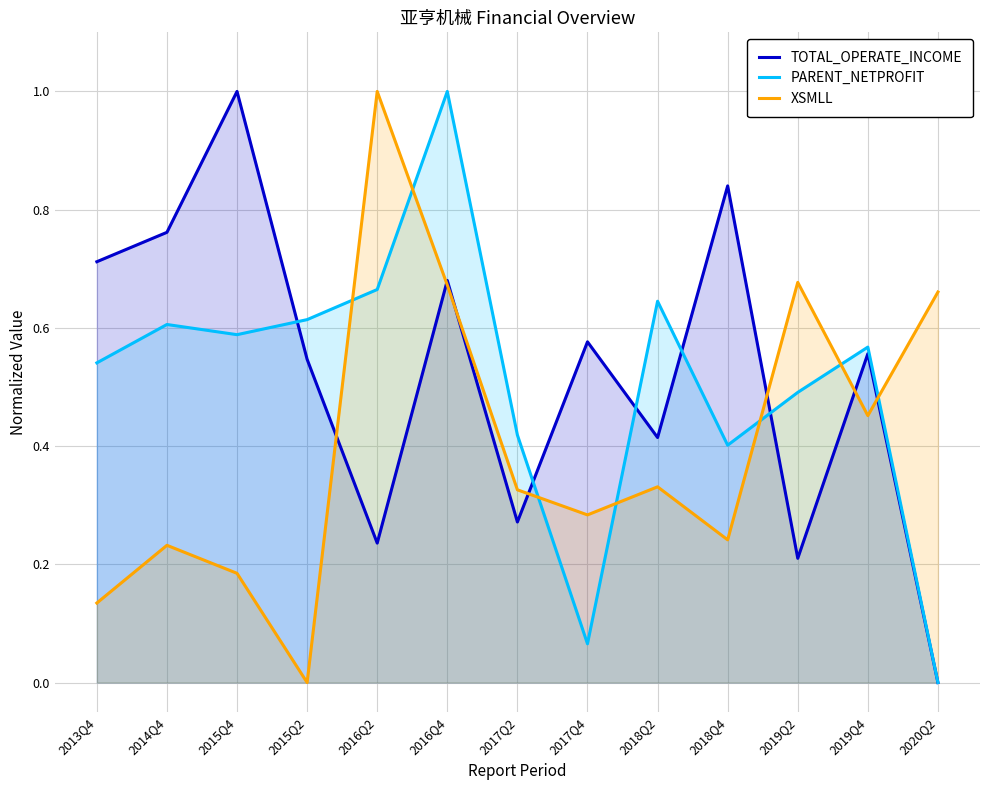

Where do TOTAL_OPERATE_INCOME and XSMLL first cross each other?

2015Q2 and 2016Q2